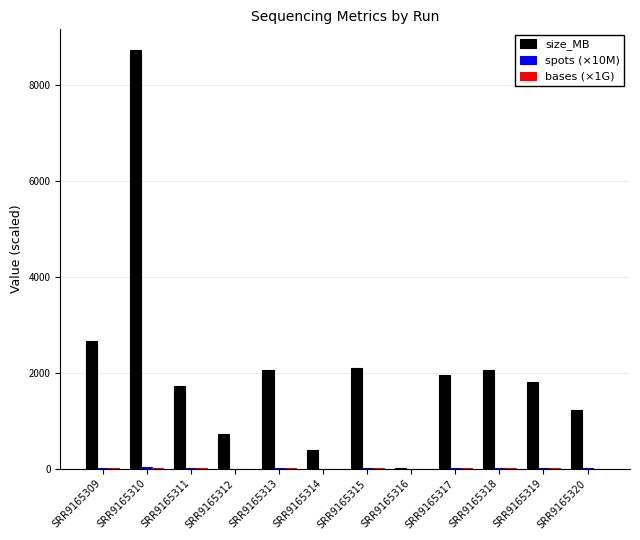

What is the spread (max minus min) of values at SRR9165318?

2040.7